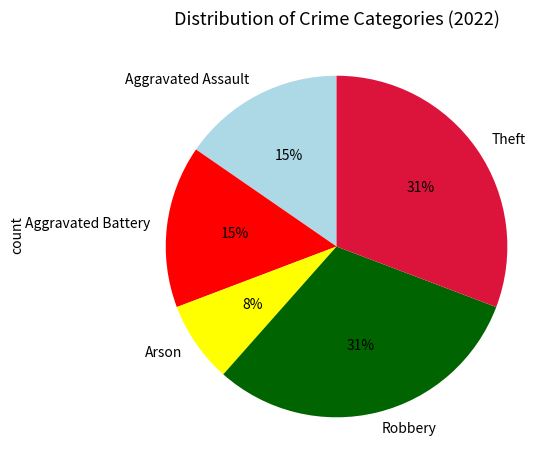

To the nearest percent, what portion does Theft represent?

31%